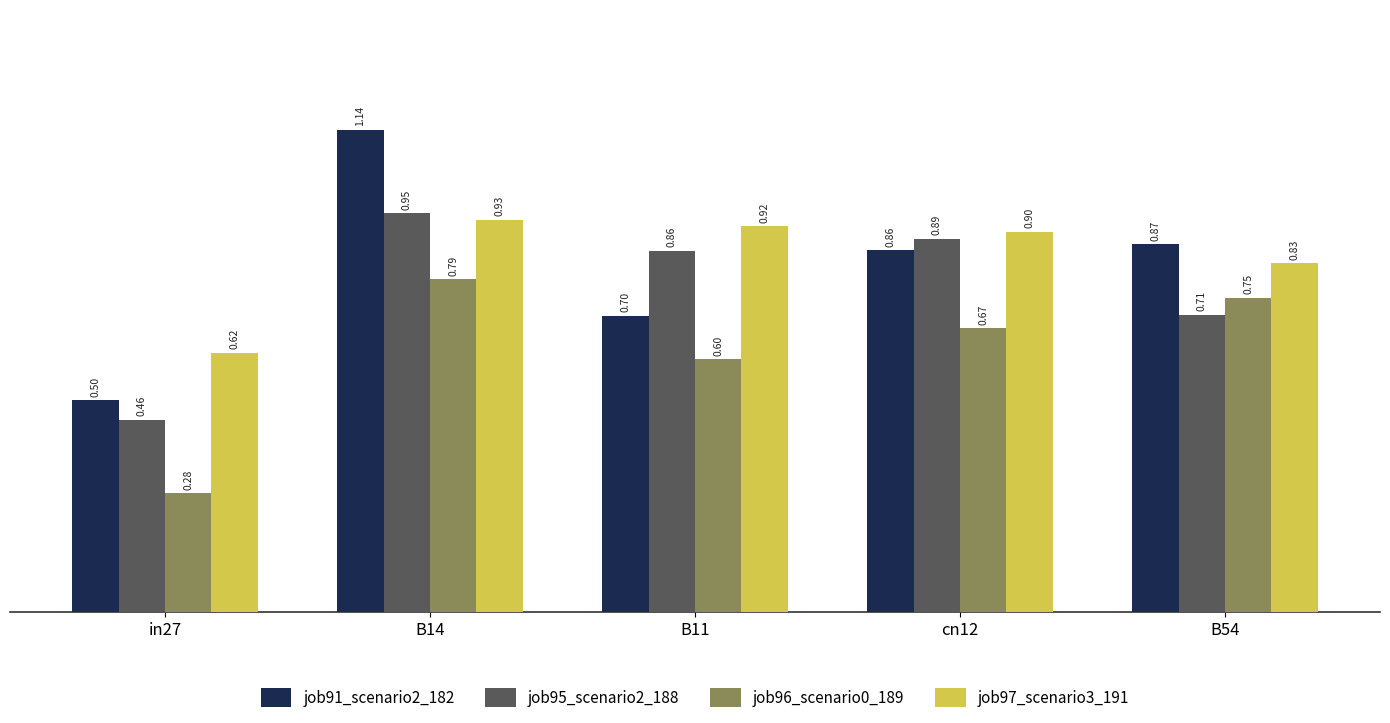

What is the sum of all job96_scenario0_189 values?

3.1